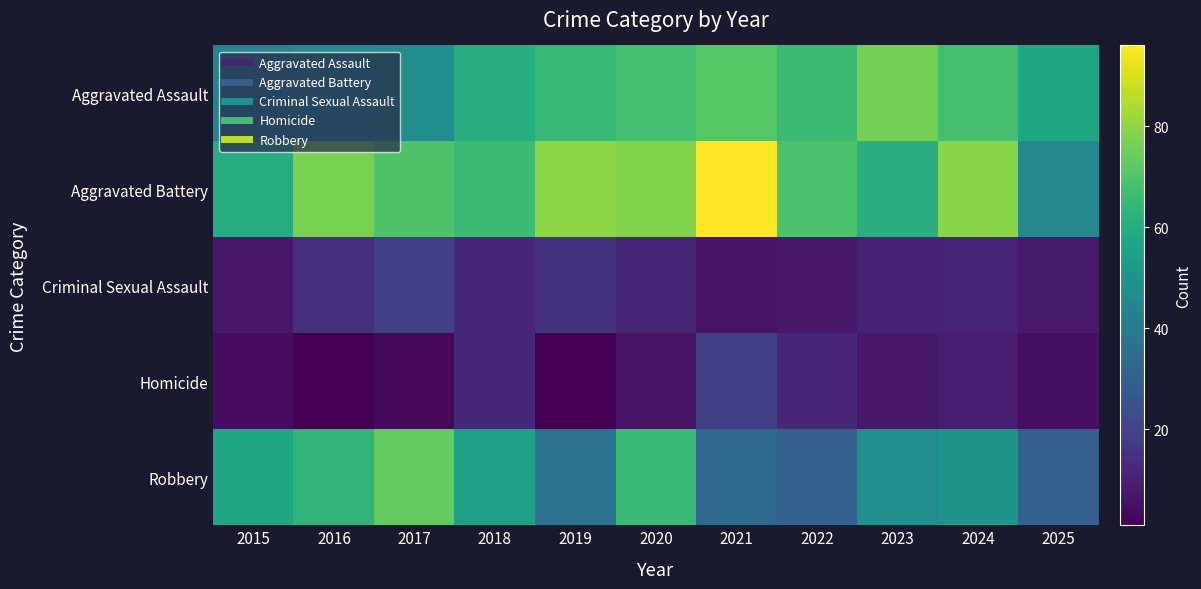

Reading left to right, transcribe all the data shown in this chart.

Aggravated Assault: 2015=44	2016=47	2017=48	2018=61	2019=65	2020=68	2021=71	2022=66	2023=76	2024=68	2025=57
Aggravated Battery: 2015=60	2016=77	2017=70	2018=66	2019=80	2020=78	2021=96	2022=69	2023=61	2024=79	2025=45
Criminal Sexual Assault: 2015=7	2016=14	2017=19	2018=12	2019=15	2020=11	2021=6	2022=7	2023=10	2024=11	2025=8
Homicide: 2015=4	2016=1	2017=3	2018=12	2019=1	2020=6	2021=19	2022=12	2023=7	2024=9	2025=5
Robbery: 2015=57	2016=63	2017=73	2018=55	2019=37	2020=65	2021=34	2022=30	2023=48	2024=50	2025=30